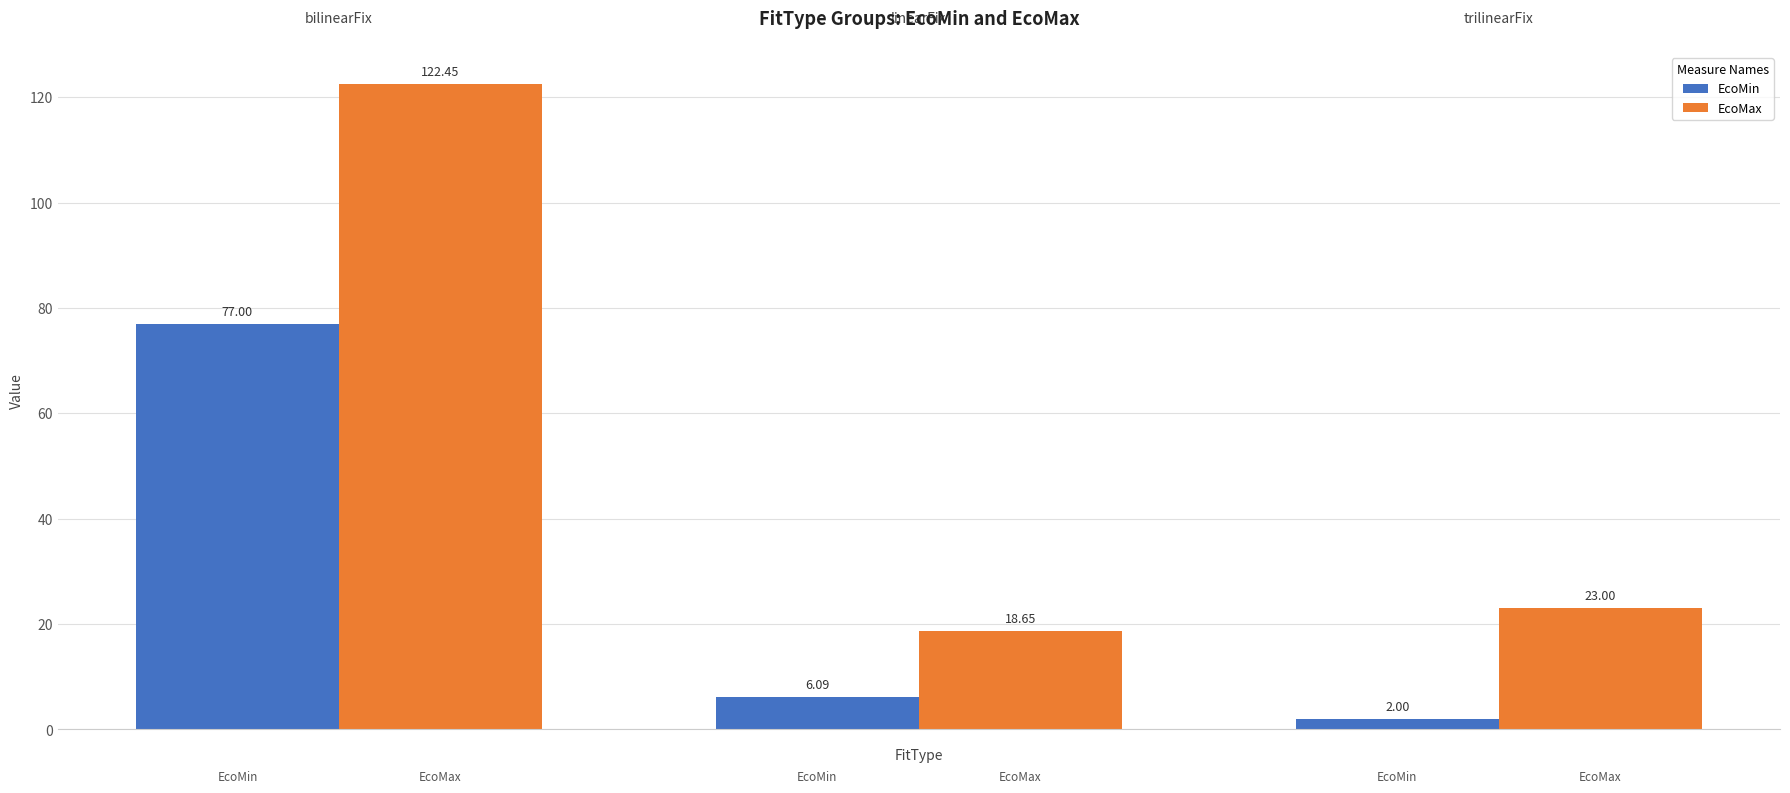

How many values in the EcoMin series exceed 6?

2